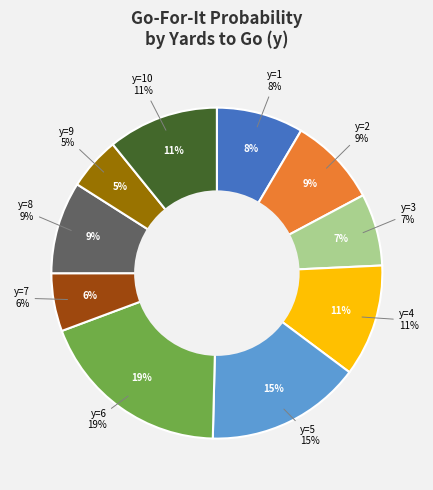

Which slice is the smallest?

y=9